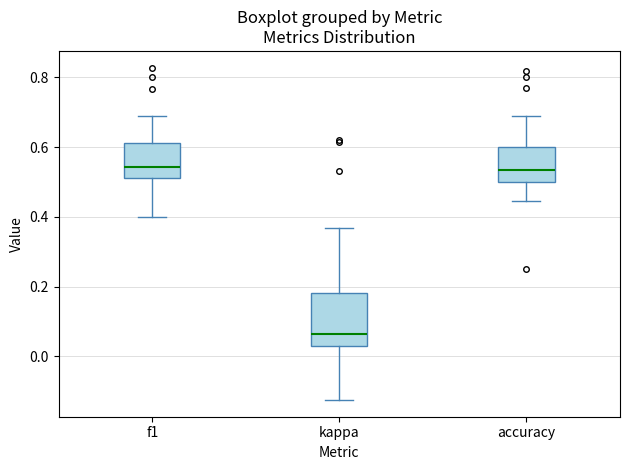

Reading left to right, read every box against the y-axis: the position of its median line, the range the box covers, and the ends of its whiskers. The values are not printed on the chart, so give them approximately, as read against the axis.

f1: median 0.54, box 0.52 to 0.62, whiskers 0.40 to 0.68
kappa: median 0.06, box 0.02 to 0.18, whiskers -0.12 to 0.36
accuracy: median 0.54, box 0.50 to 0.60, whiskers 0.44 to 0.68